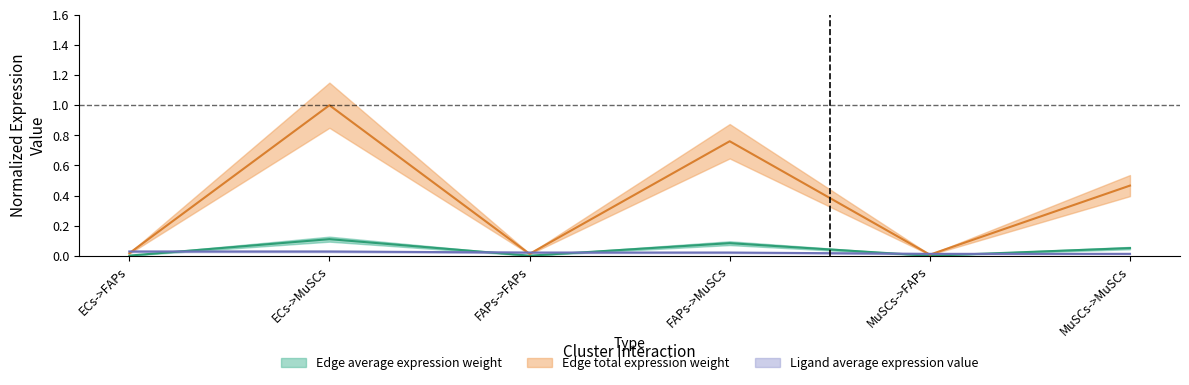

Is the value of Edge average expression weight at FAPs->MuSCs greater than the value of Edge total expression weight at MuSCs->FAPs?

Yes